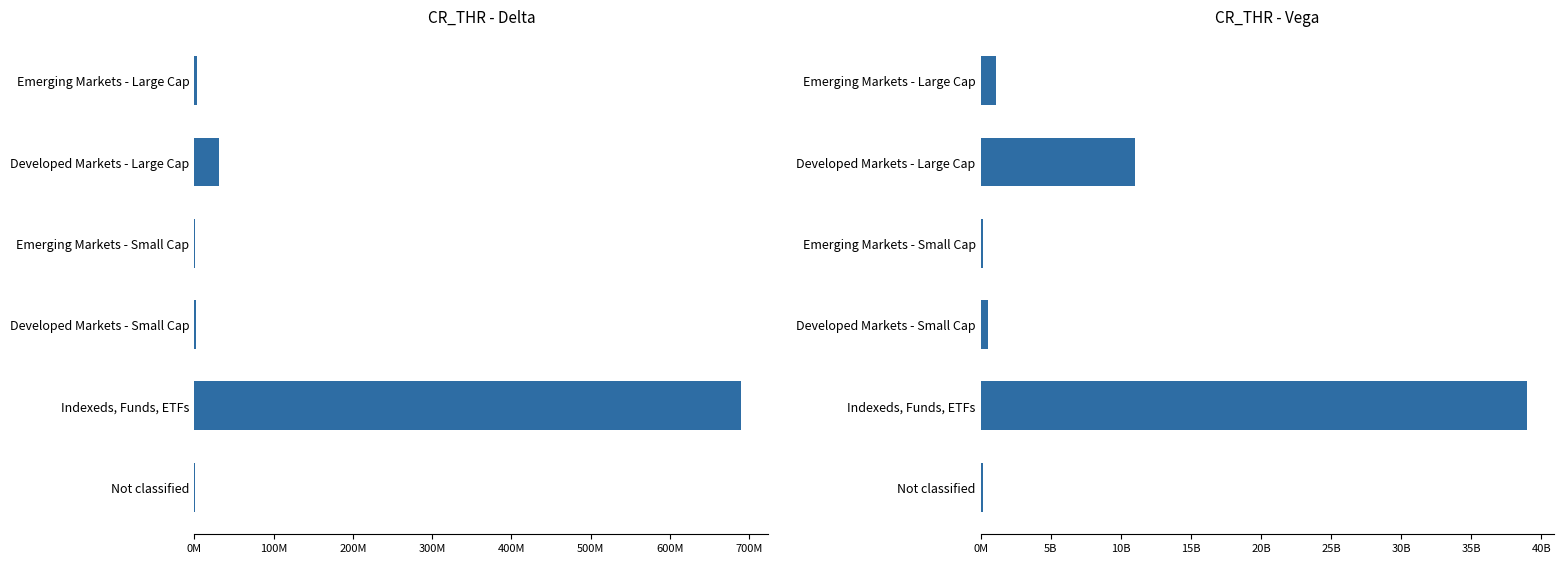

How many series are shown in this chart?

2